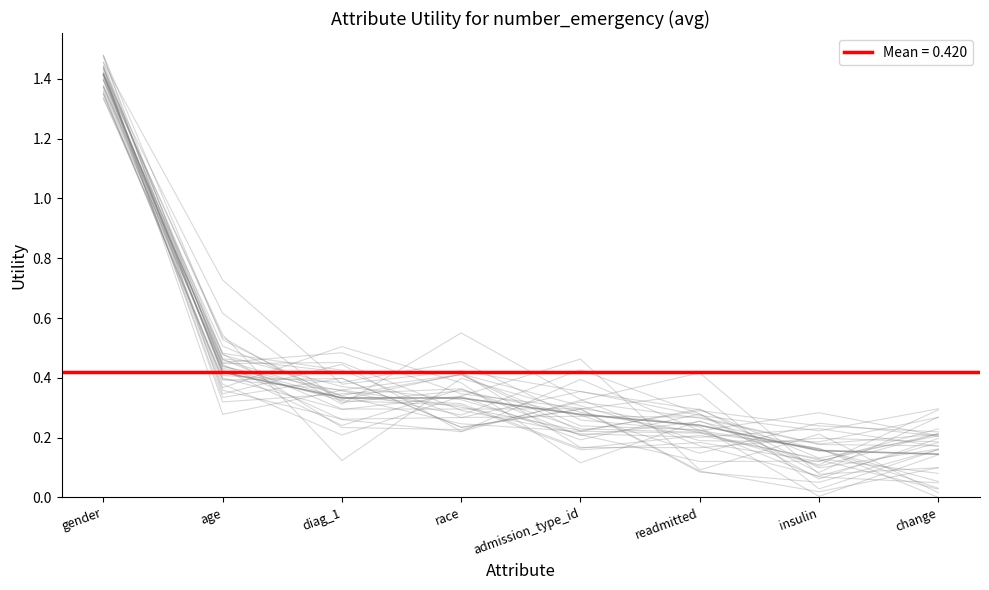

What is the label of the 3rd point from the left?

diag_1